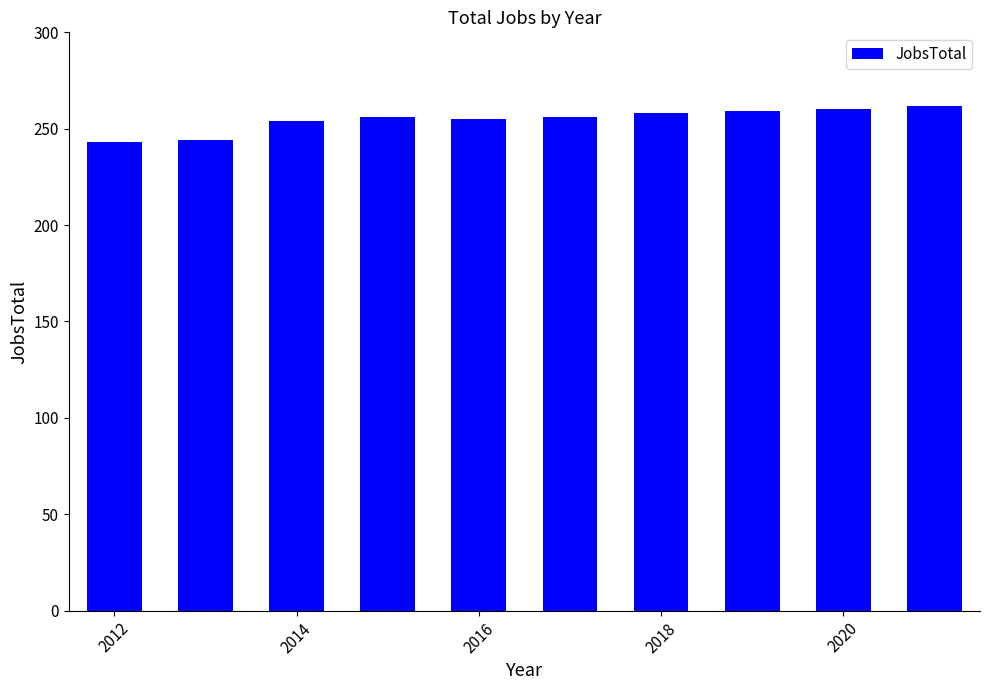

How many distinct data groups are displayed?

1